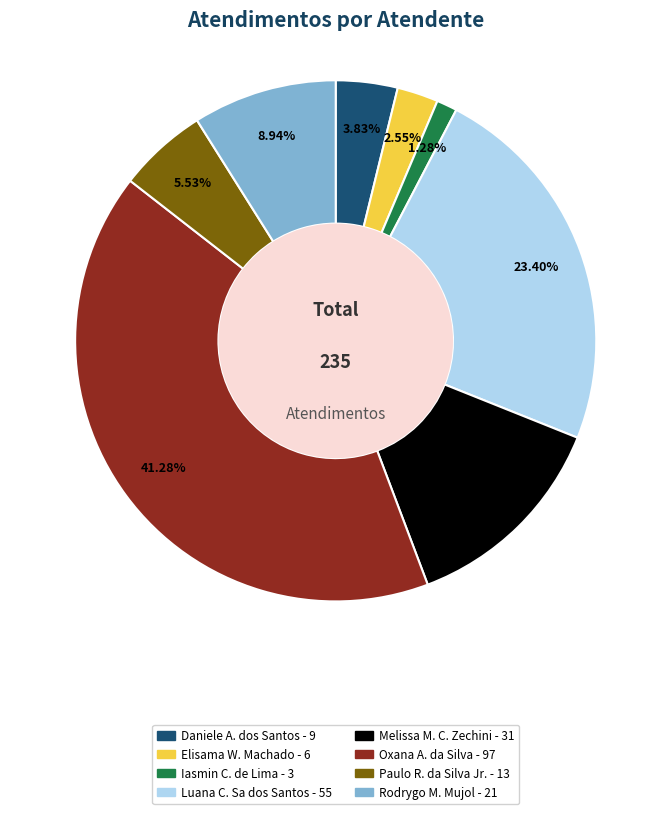

Does any single category account for the majority?

No